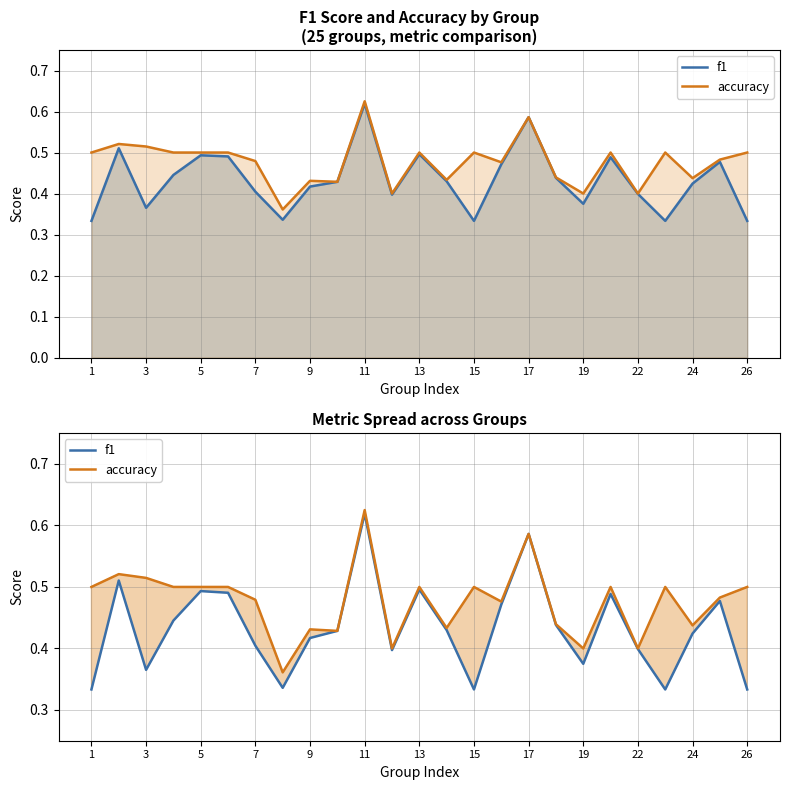

What is the sum of all accuracy values?

11.9